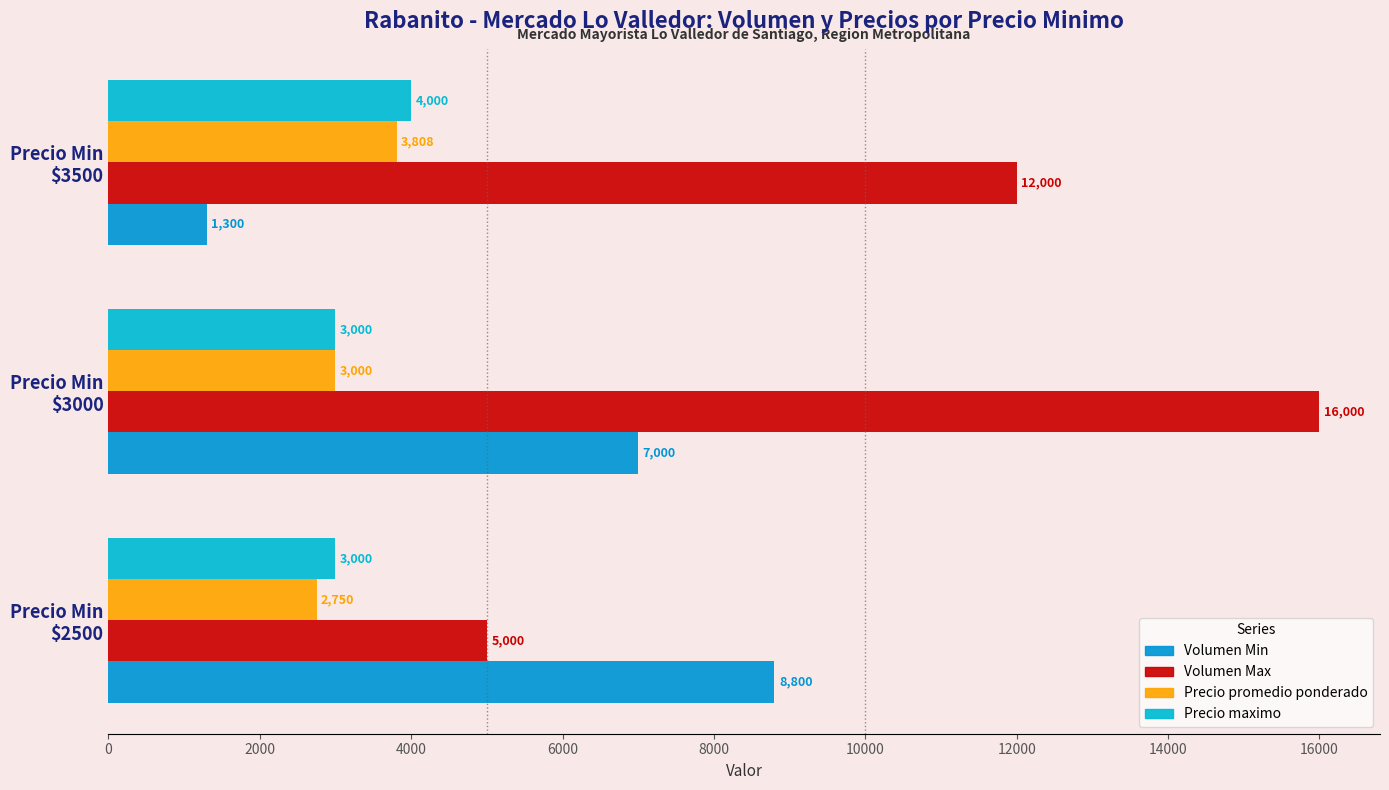

List the series in order of their peak value, highest first.

Volumen Max, Volumen Min, Precio maximo, Precio promedio ponderado